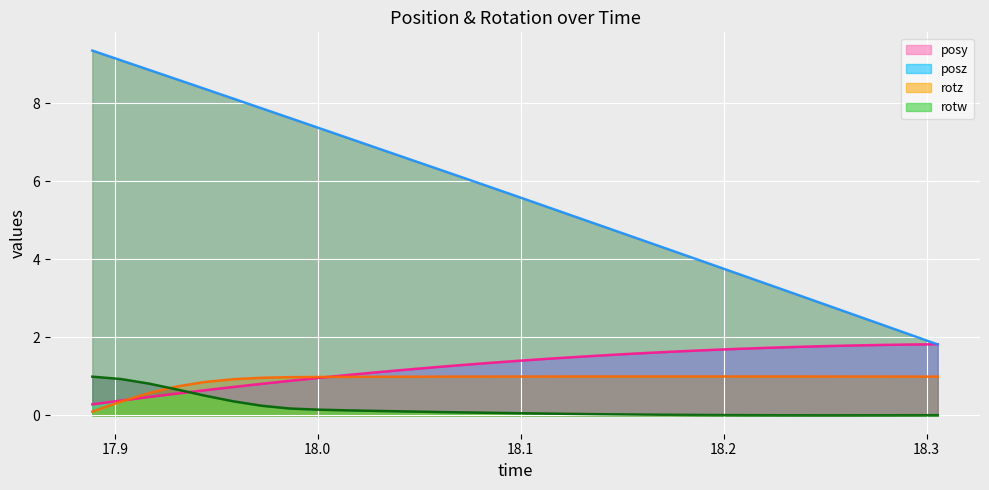

What is the difference between the second highest and second lowest values in the rotw series?

0.9